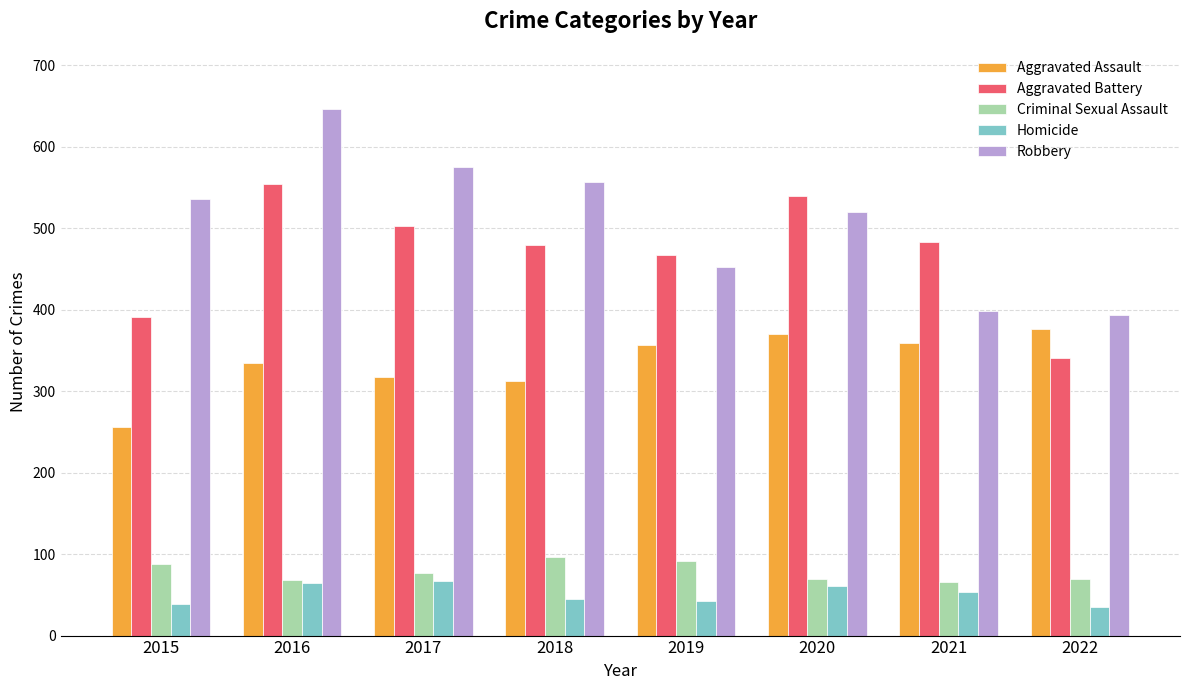

What is the maximum value shown in the chart?

646